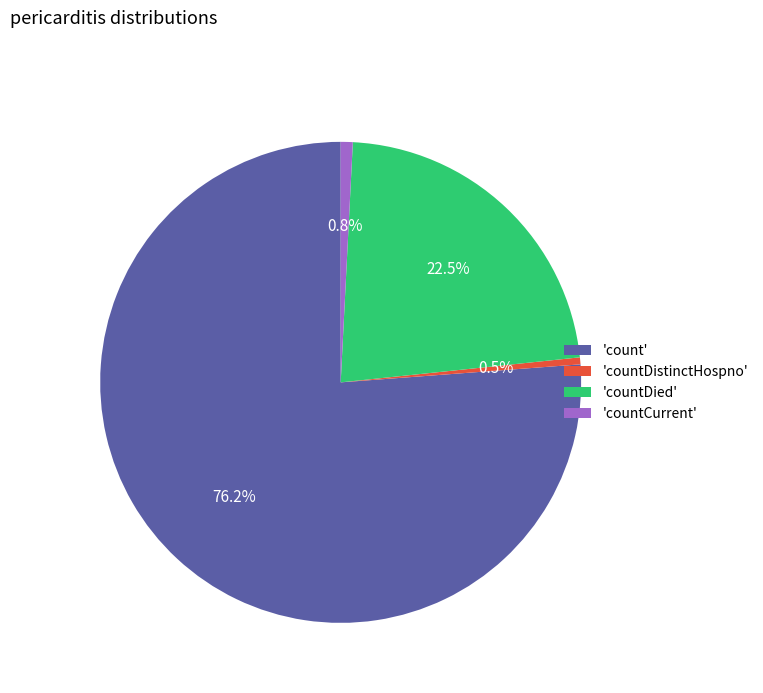

Is the sum of 'countDistinctHospno' and 'countDied' greater than half?

No